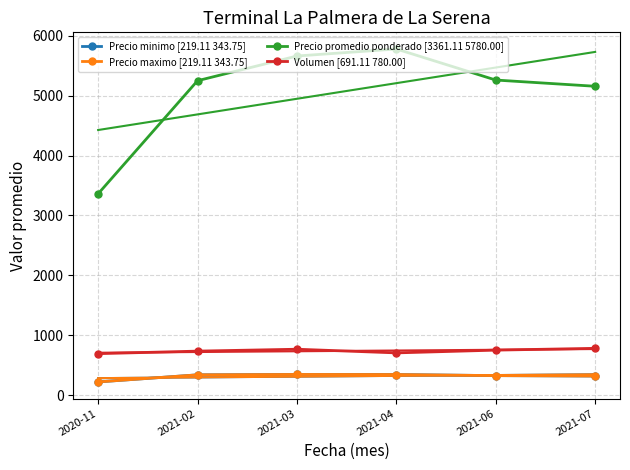

What is the label of the 6th point from the right?

2020-11